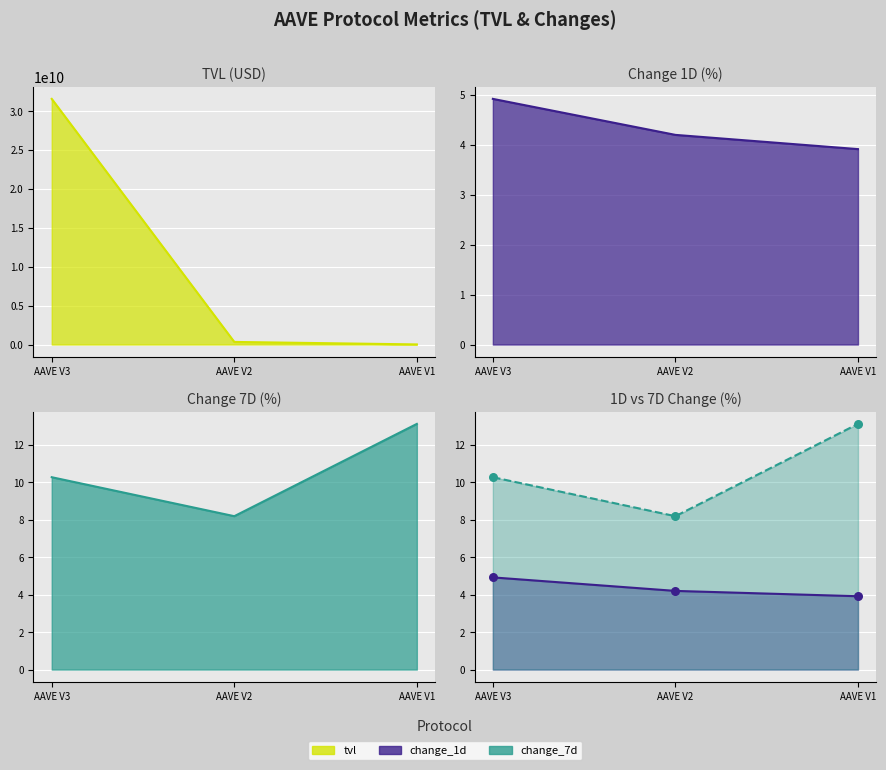

At how many categories does at least one series exceed 25505795464?

1